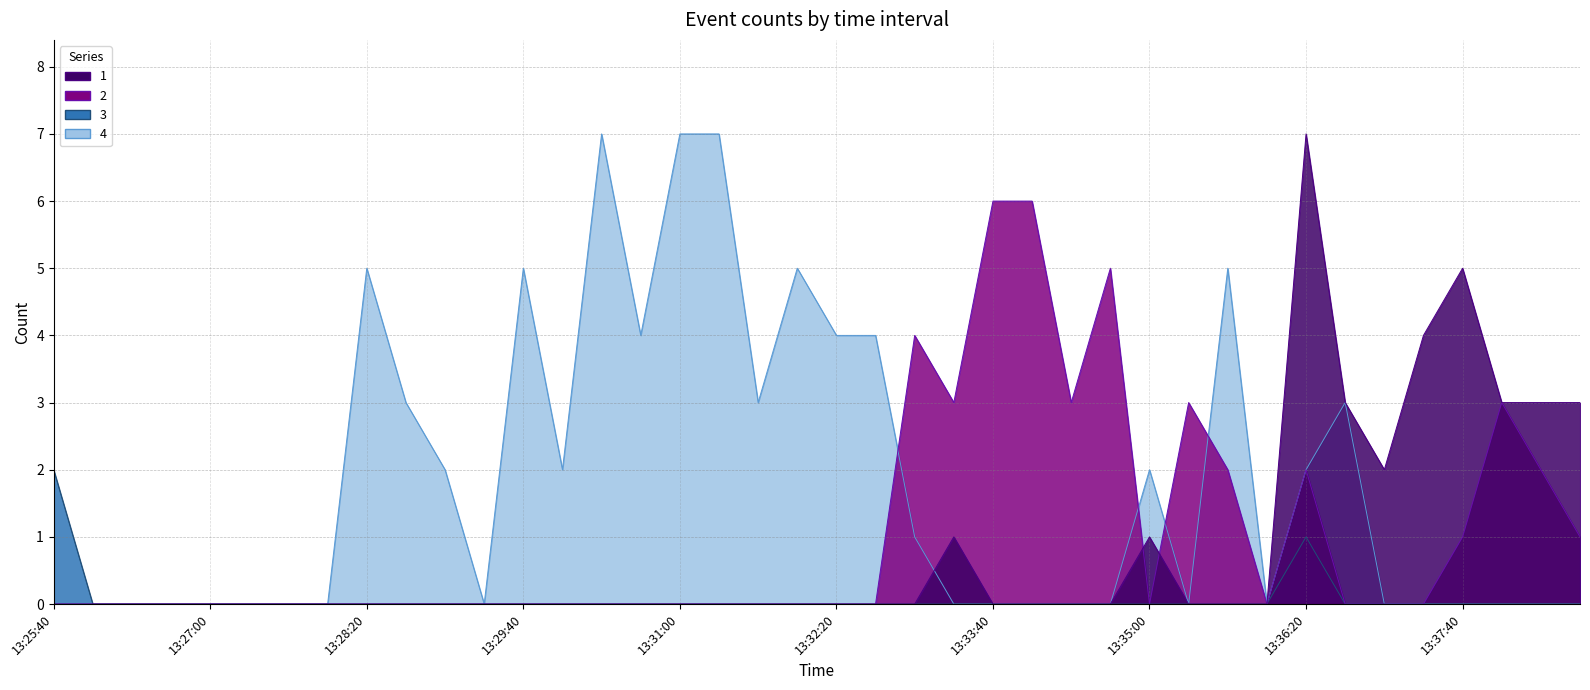

True or false: 4 and 3 cross at least once.

False